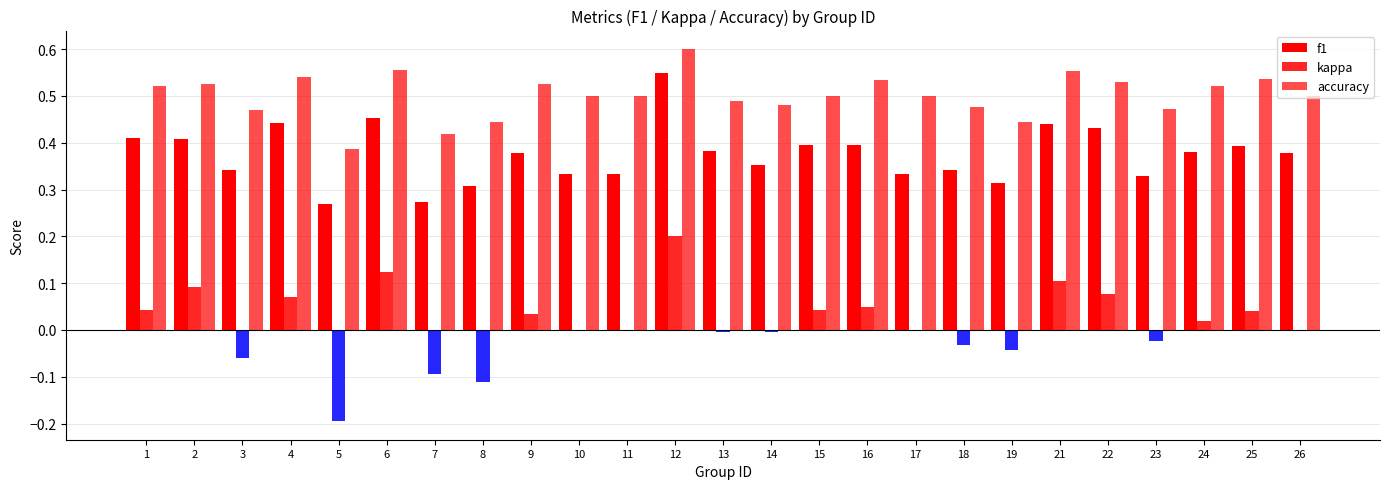

How many series are shown in this chart?

3